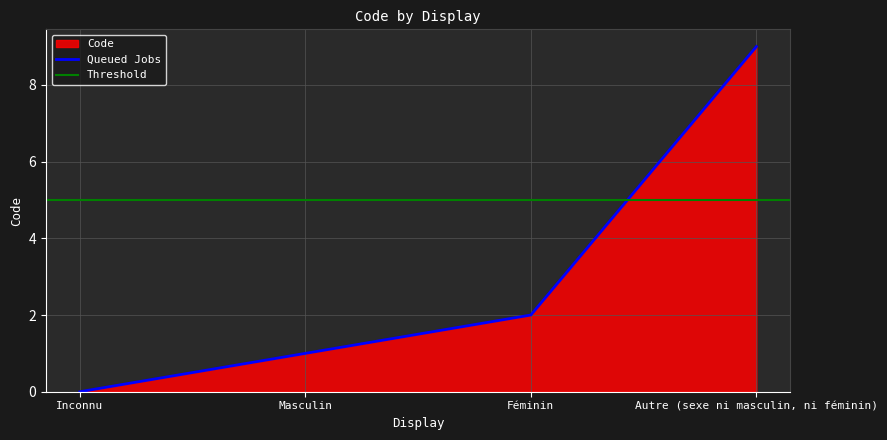

The chart shows a value of 2 at Féminin. True or false?

True